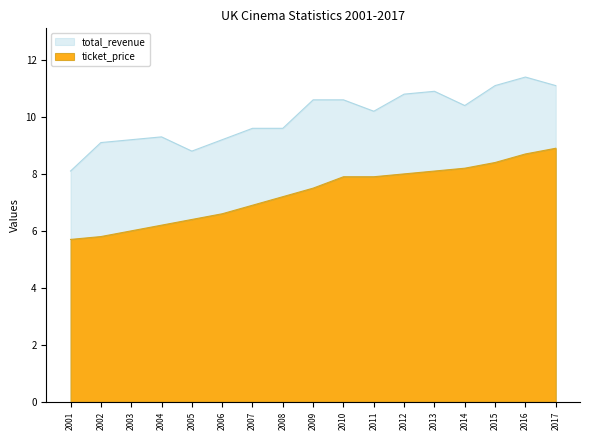

Which series has the widest spread of values?

total_revenue